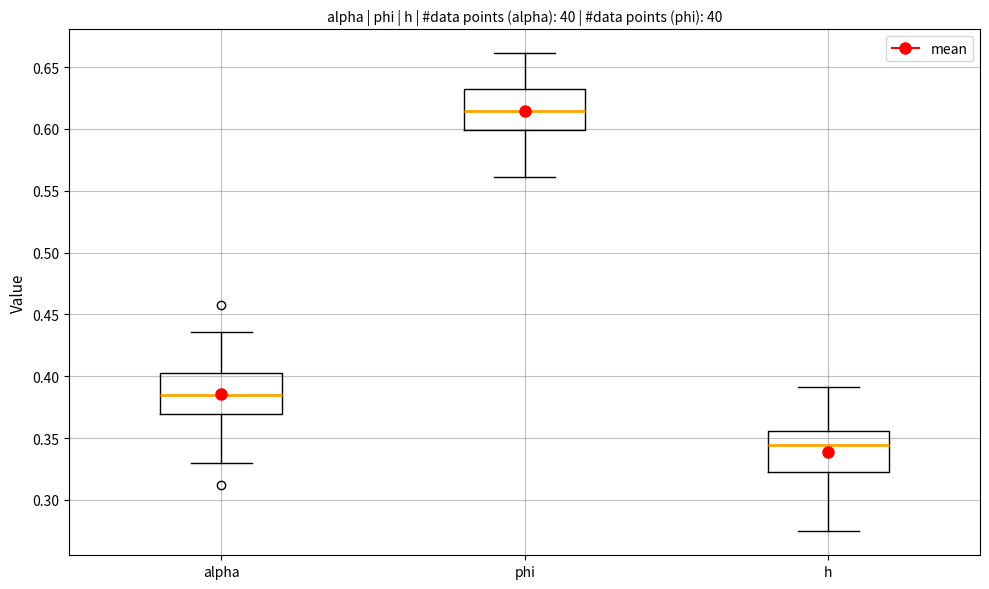

Which box has the lowest median line?

h